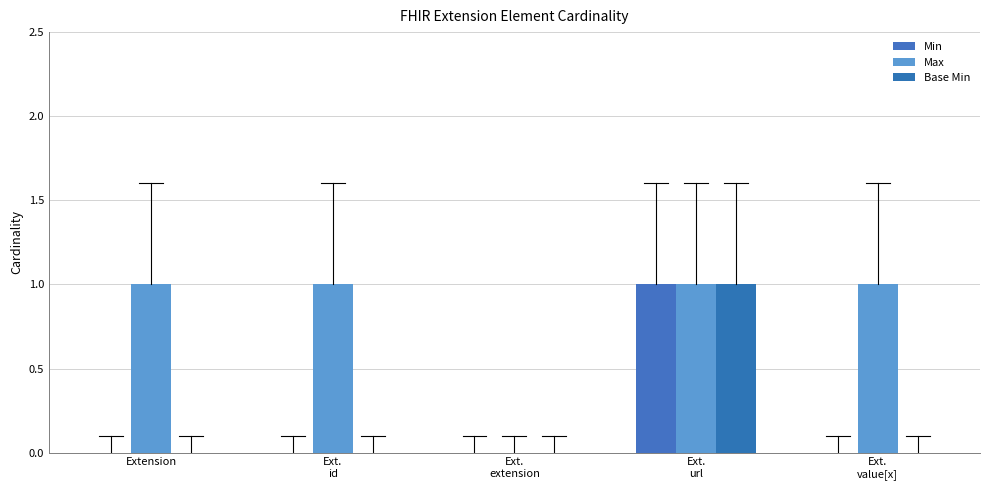

How many Max values are between 1 and 2?

4